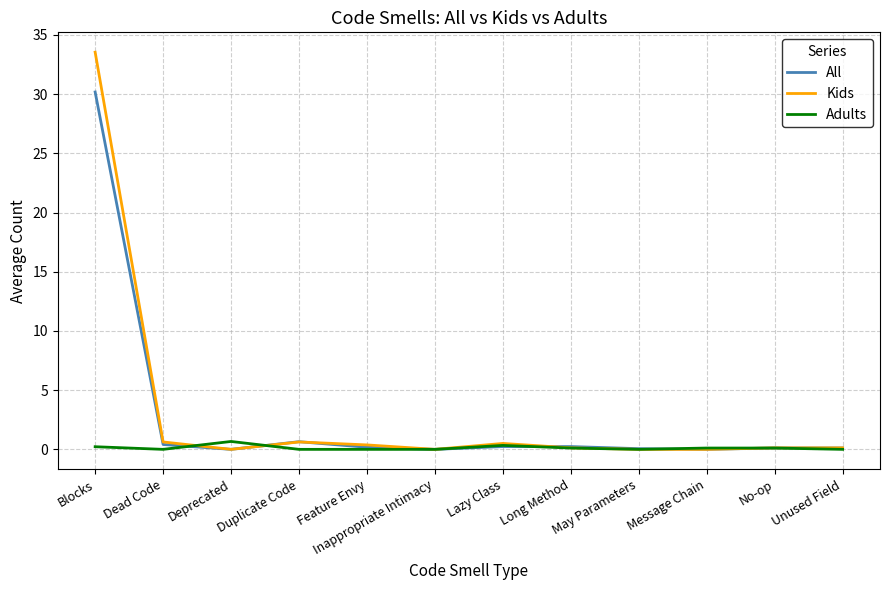

The All series shows 0.0 at Message Chain. True or false?

True